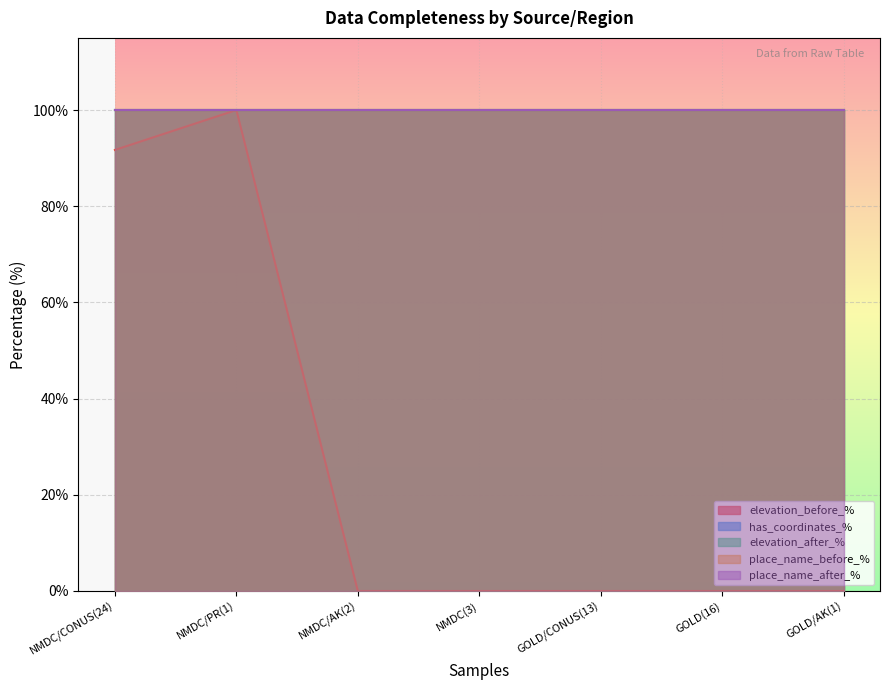

How many lines are shown in the chart?

5